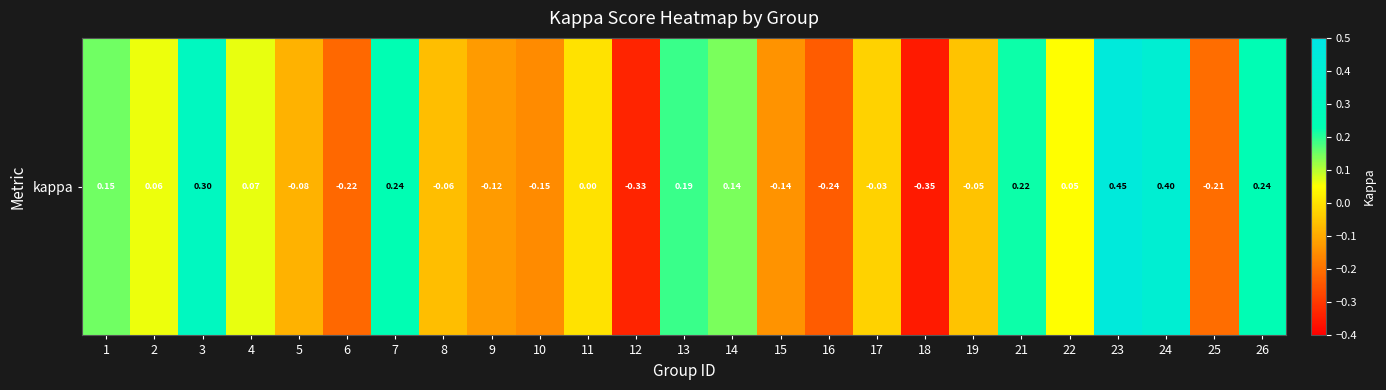

Reading right to left, list all the values displayed in this chart.

26=0.2	25=-0.2	24=0.4	23=0.4	22=0.0	21=0.2	19=-0.1	18=-0.4	17=-0.0	16=-0.2	15=-0.1	14=0.1	13=0.2	12=-0.3	11=0.0	10=-0.2	9=-0.1	8=-0.1	7=0.2	6=-0.2	5=-0.1	4=0.1	3=0.3	2=0.1	1=0.1